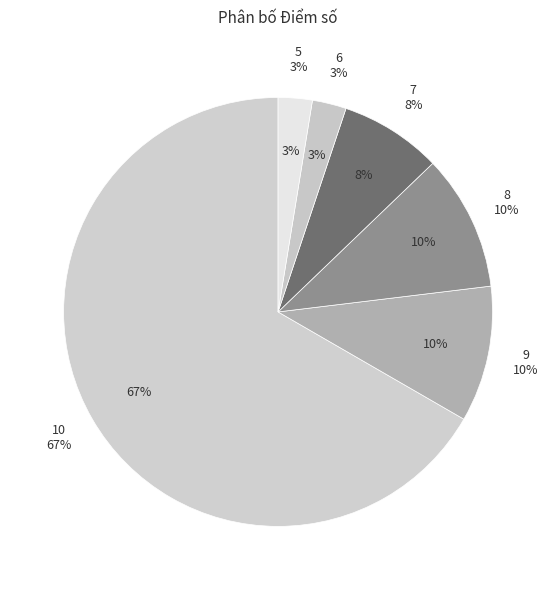

To the nearest percent, what portion does 6 represent?

3%